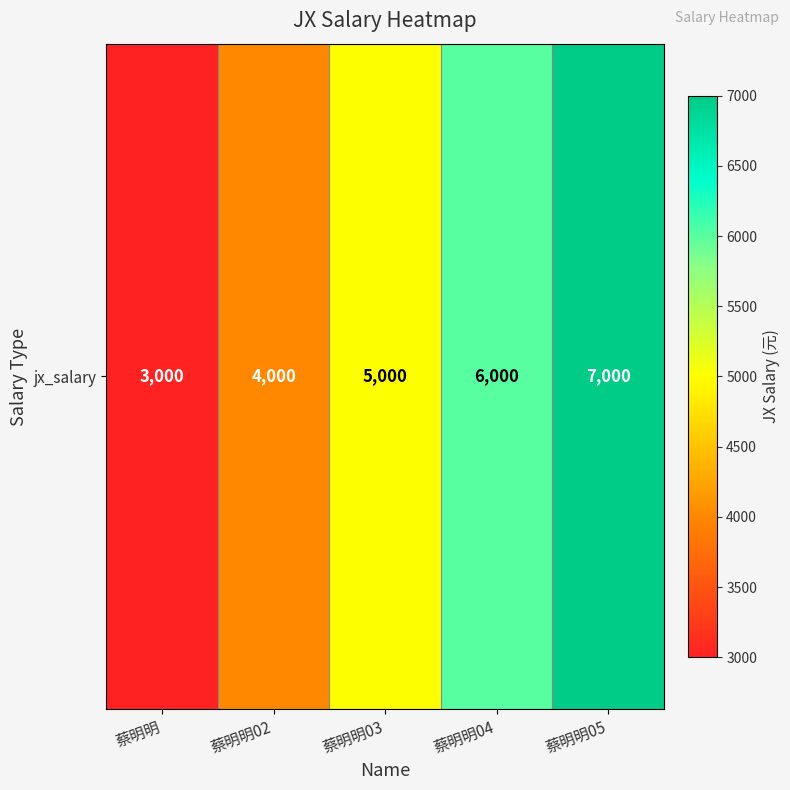

What is the change in value from 蔡明明 to 蔡明明02?

+1000